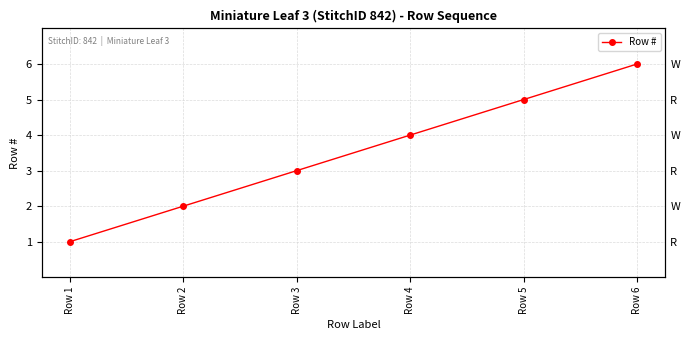

Does the chart display data point markers on the line(s)?

Yes